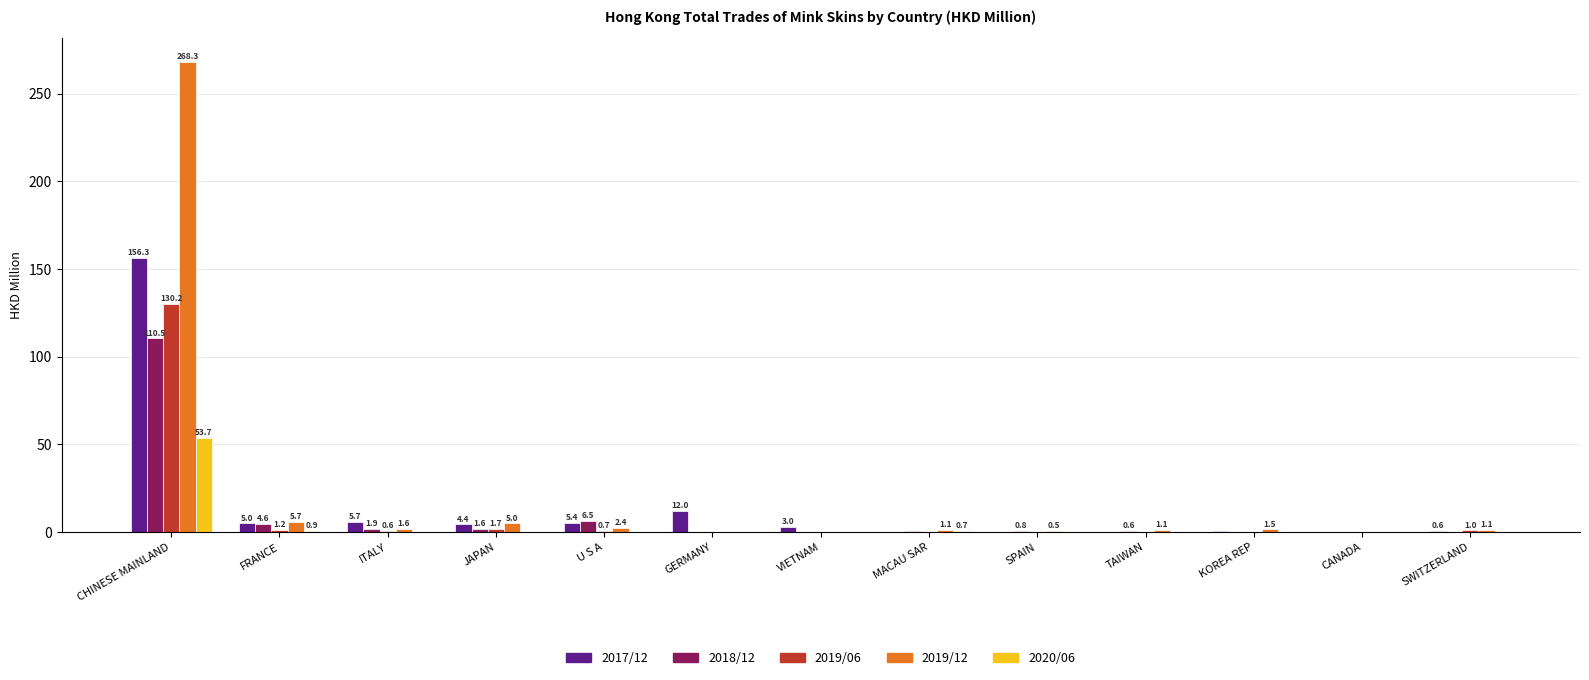

Is it true that 2017/12 equals 4.4 at JAPAN?

True